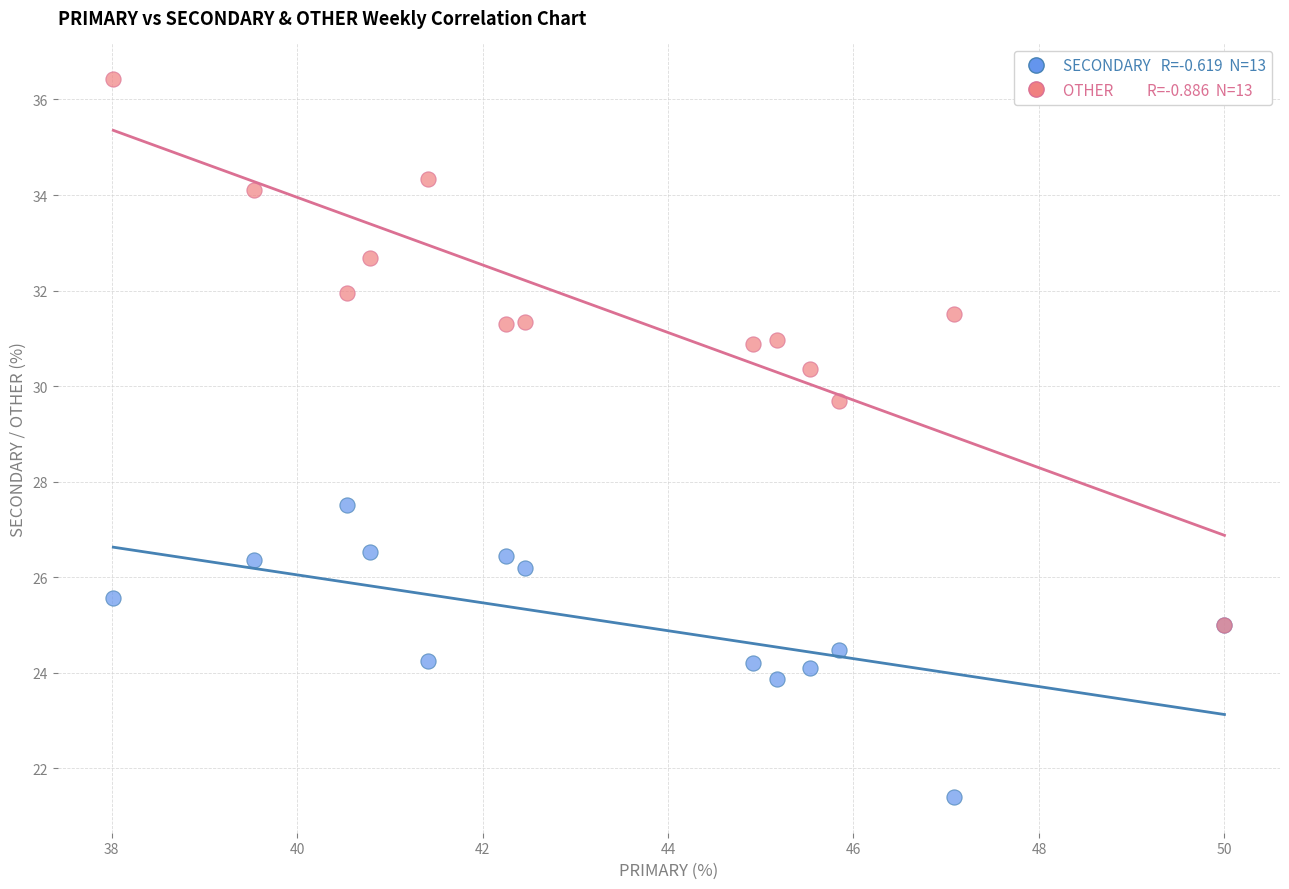

Across all series, what Y value is closest to 28?

27.5